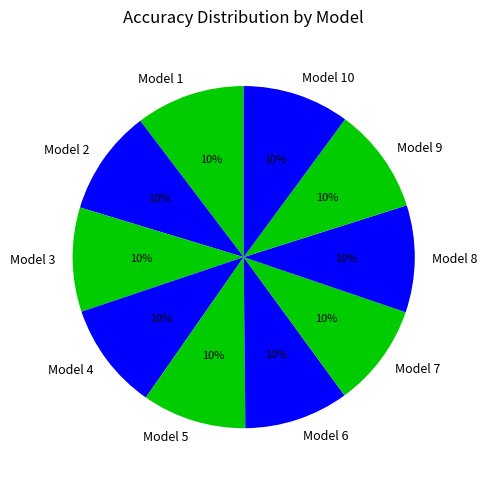

Is it true that Model 3 is 1% of the pie?

False